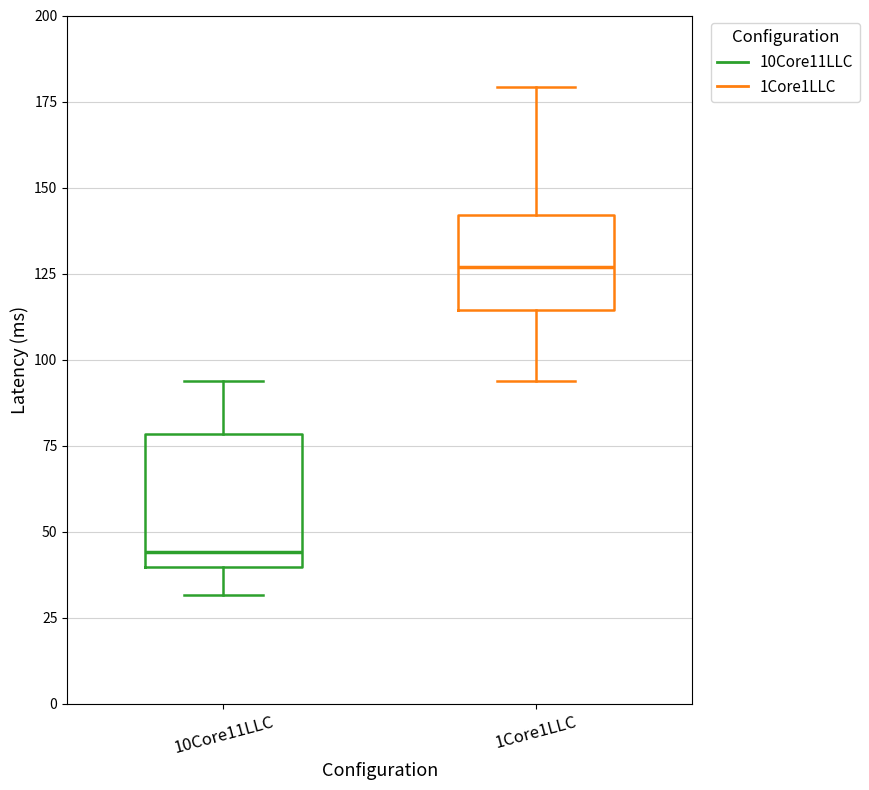

Which box is the tallest, from its lower edge to its upper edge?

10Core11LLC